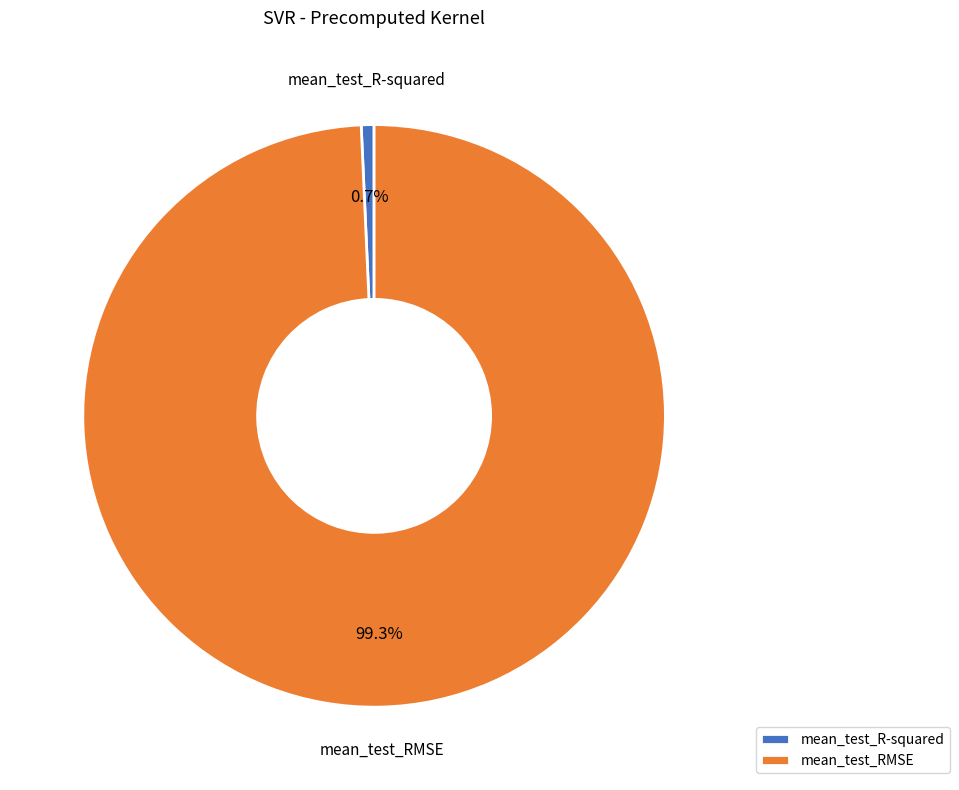

To the nearest percent, what is the difference between the largest and smallest slice percentages?

99%